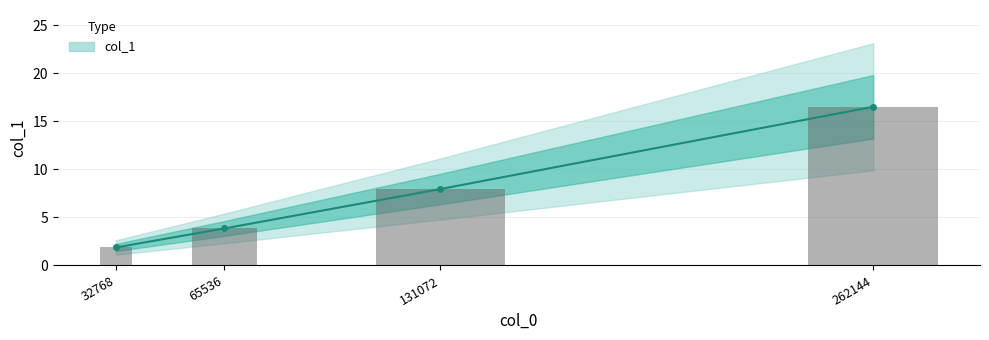

Approximately how many times larger is the value at 131072 compared to 262144?

0.5